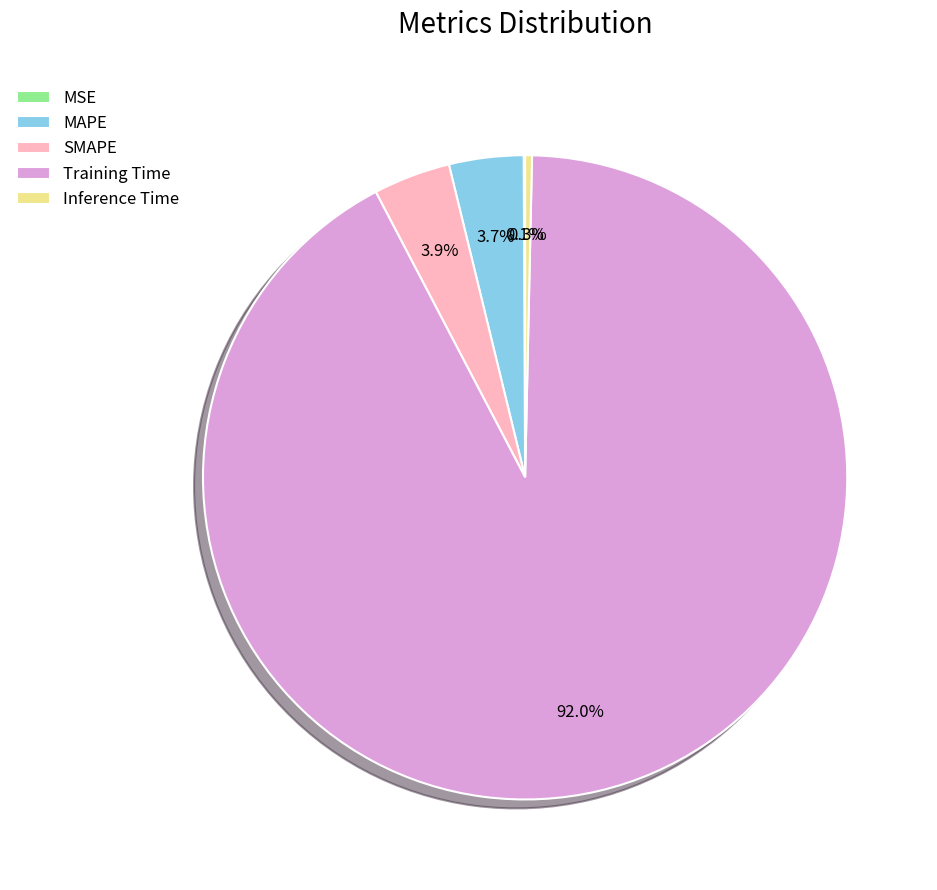

What is the largest slice in the pie chart?

Training Time